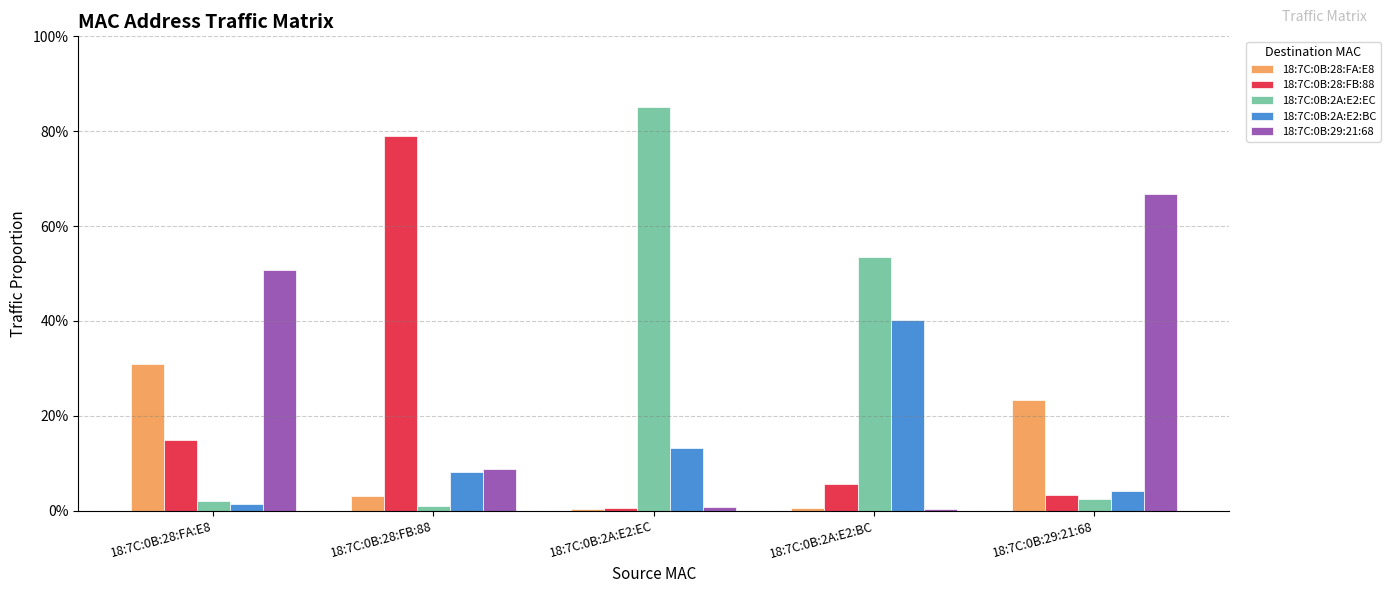

What is the difference between the 18:7C:0B:2A:E2:EC values at 18:7C:0B:28:FA:E8 and 18:7C:0B:2A:E2:BC?

0.5